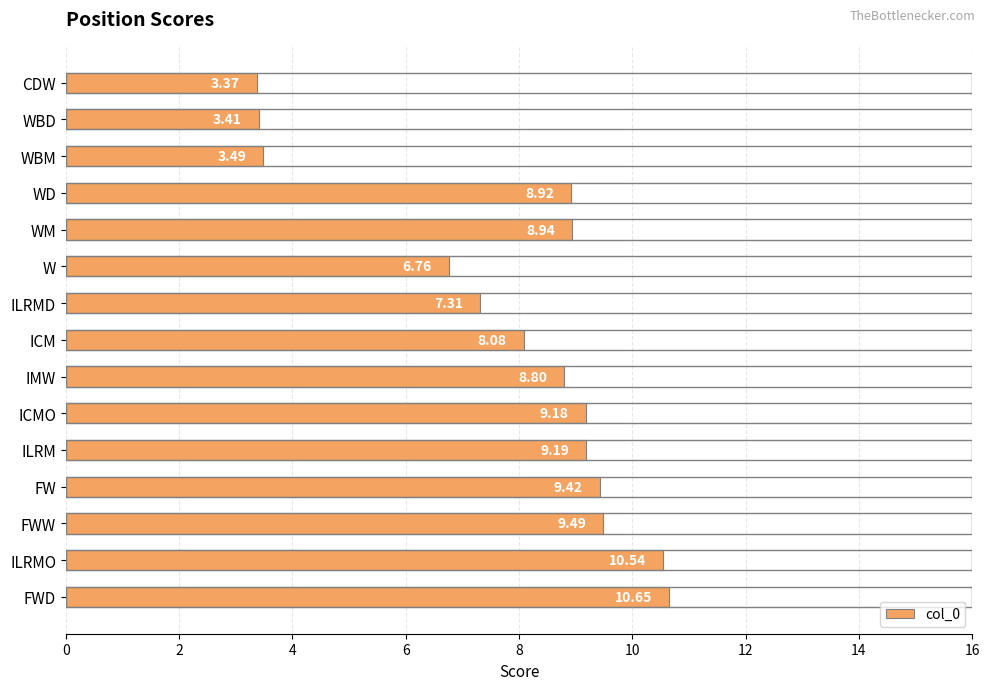

Are the bars horizontal?

Yes